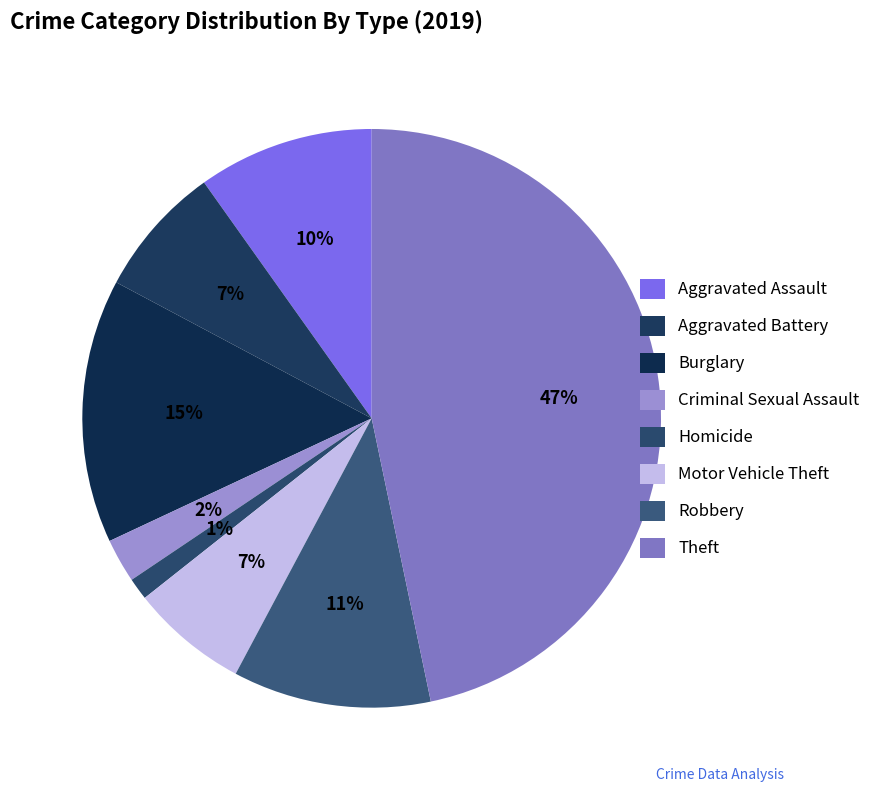

What is the largest slice in the pie chart?

Theft